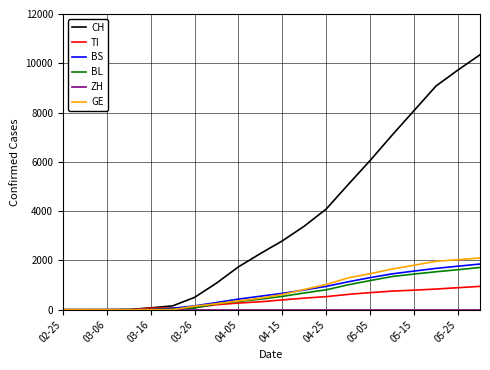

What is the highest value of the GE series?

2102